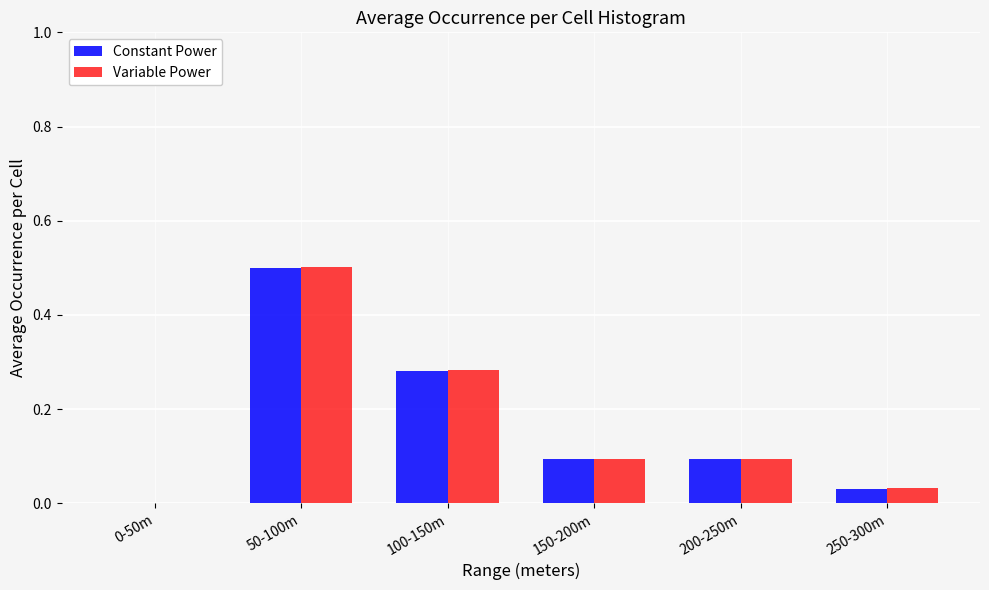

What is the total value across all series at 50-100m?

1.0